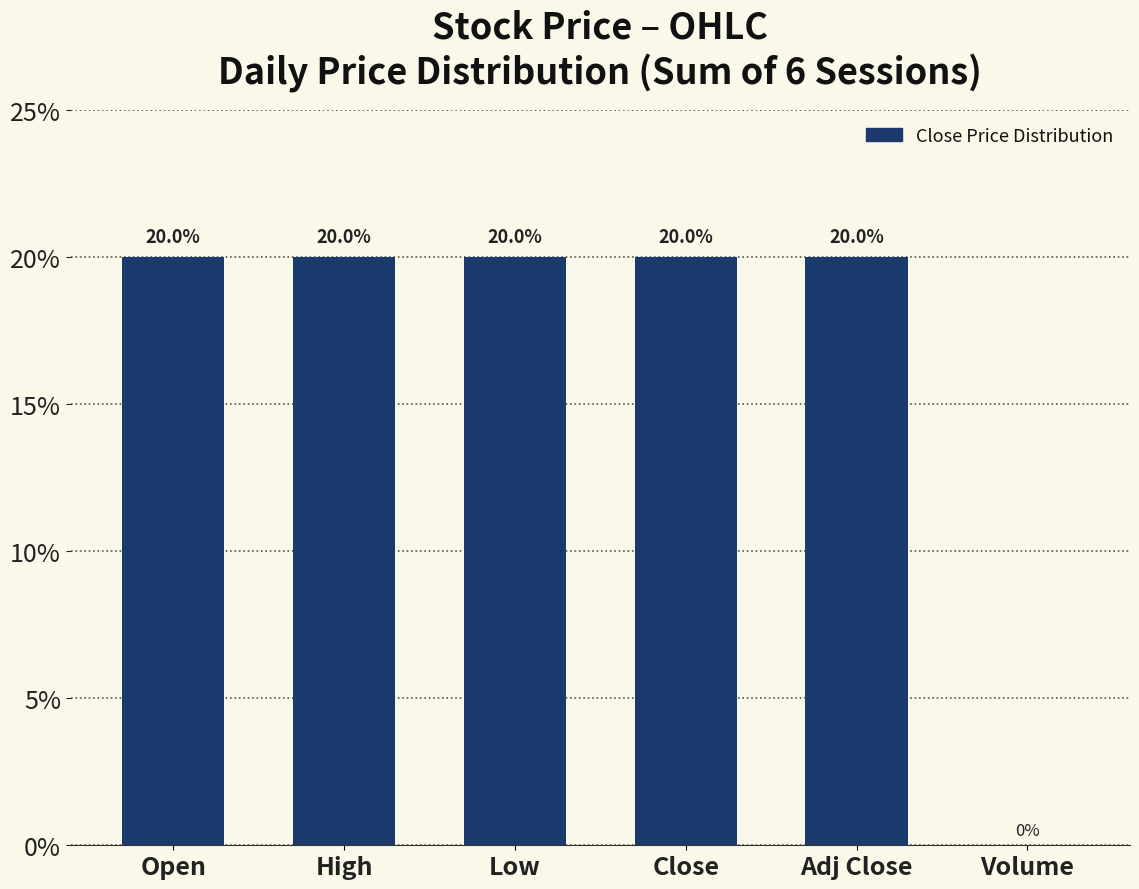

What is the greatest value displayed?

20